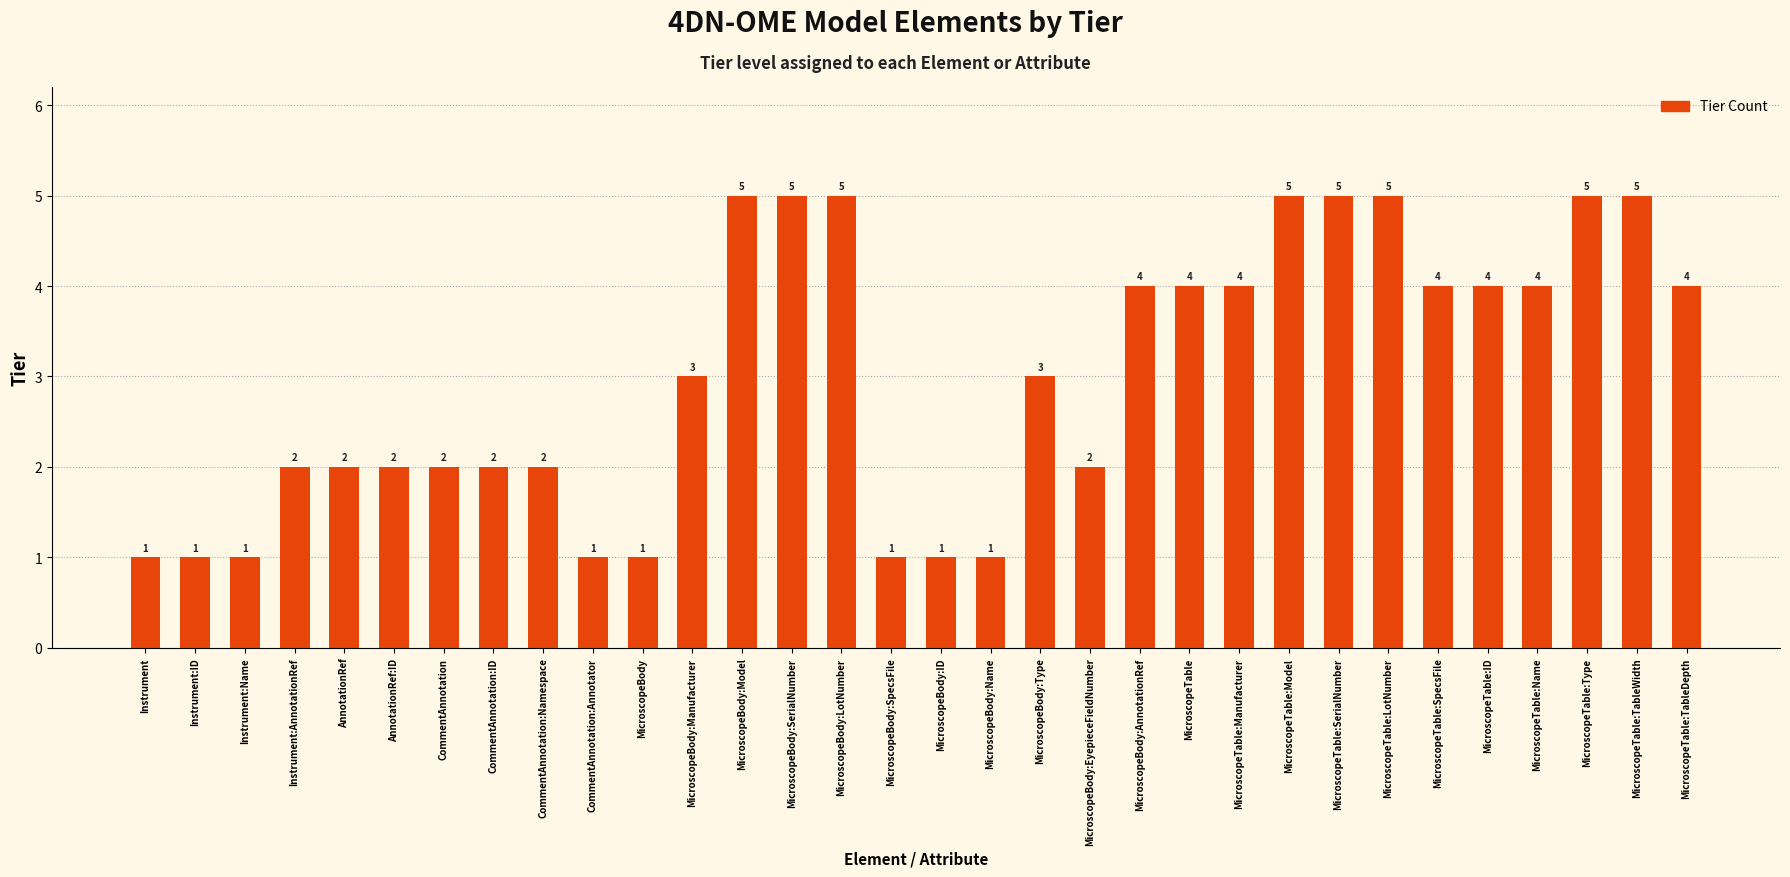

What is the value of the 25th bar from the left?

5